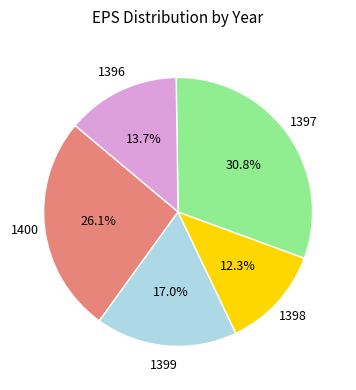

Is there any slice that represents more than half of the pie?

No